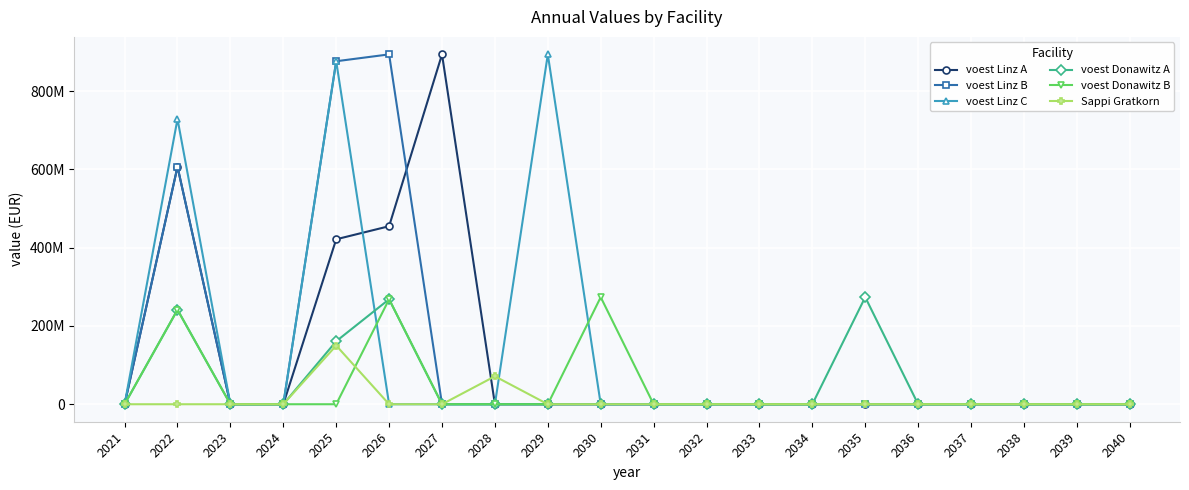

Reading right to left, what are all the values shown in this chart?

voest Linz A: 2040=0.0	2039=0.0	2038=0.0	2037=0.0	2036=0.0	2035=0.0	2034=0.0	2033=0.0	2032=0.0	2031=0.0	2030=0.0	2029=0.0	2028=0.0	2027=894200000.0	2026=455048469.8	2025=421618196.9	2024=0.0	2023=0.0	2022=606923076.9	2021=0.0
voest Linz B: 2040=0.0	2039=0.0	2038=0.0	2037=0.0	2036=0.0	2035=0.0	2034=0.0	2033=0.0	2032=0.0	2031=0.0	2030=0.0	2029=0.0	2028=0.0	2027=0.0	2026=894200000.0	2025=876666666.7	2024=0.0	2023=0.0	2022=606923076.9	2021=0.0
voest Linz C: 2040=0.0	2039=0.0	2038=0.0	2037=0.0	2036=0.0	2035=0.0	2034=0.0	2033=0.0	2032=0.0	2031=0.0	2030=0.0	2029=894200000.0	2028=0.0	2027=0.0	2026=0.0	2025=876666666.7	2024=0.0	2023=0.0	2022=729111406.7	2021=0.0
voest Donawitz A: 2040=0.0	2039=0.0	2038=0.0	2037=0.0	2036=0.0	2035=273699999.6	2034=0.0	2033=0.0	2032=0.0	2031=0.0	2030=0.0	2029=0.0	2028=0.0	2027=0.0	2026=268333333.3	2025=161000000.0	2024=0.0	2023=0.0	2022=241500000.0	2021=0.0
voest Donawitz B: 2040=0.0	2039=0.0	2038=0.0	2037=0.0	2036=0.0	2035=0.0	2034=0.0	2033=0.0	2032=0.0	2031=0.0	2030=273700000.0	2029=0.0	2028=0.0	2027=0.0	2026=268333333.3	2025=0.0	2024=0.0	2023=0.0	2022=241500000.0	2021=0.0
Sappi Gratkorn: 2040=0.0	2039=0.0	2038=0.0	2037=0.0	2036=0.0	2035=0.0	2034=0.0	2033=0.0	2032=0.0	2031=0.0	2030=0.0	2029=0.0	2028=71428571.4	2027=0.0	2026=0.0	2025=150000000.0	2024=0.0	2023=0.0	2022=0.0	2021=0.0